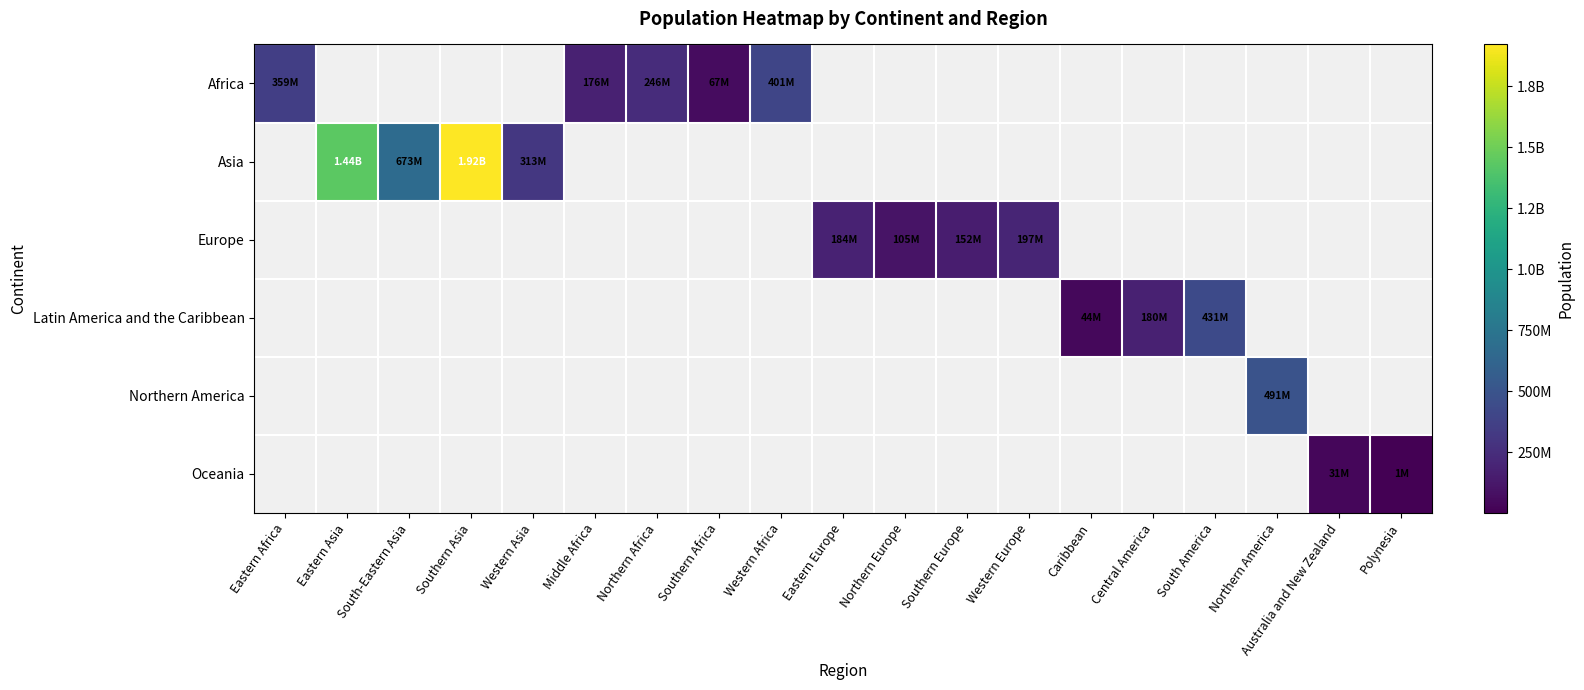

Count the number of categories in the chart.

19